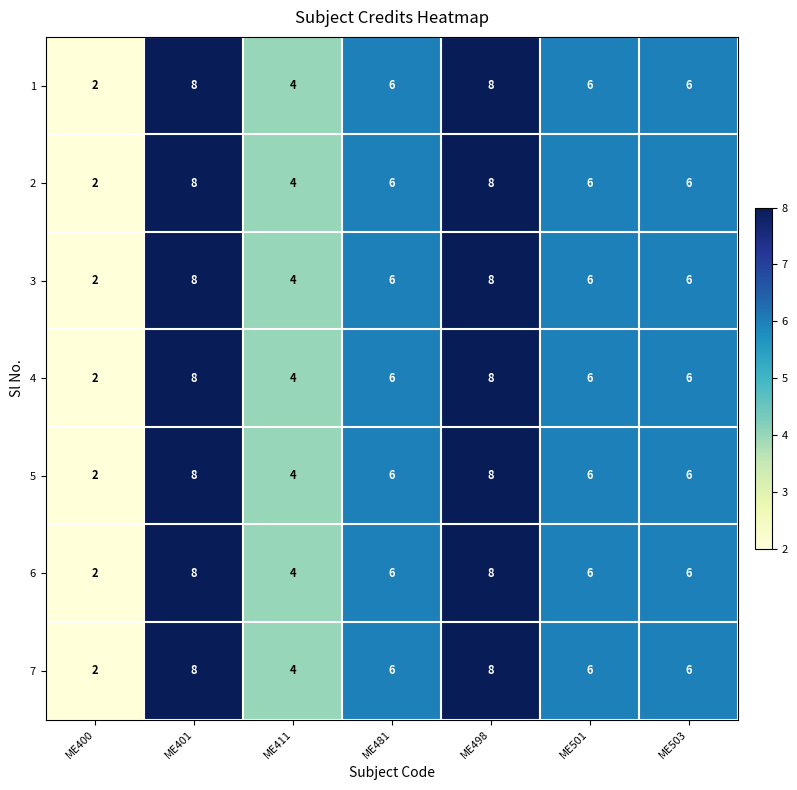

What is the sum of the 7 values at ME411 and ME503?

10